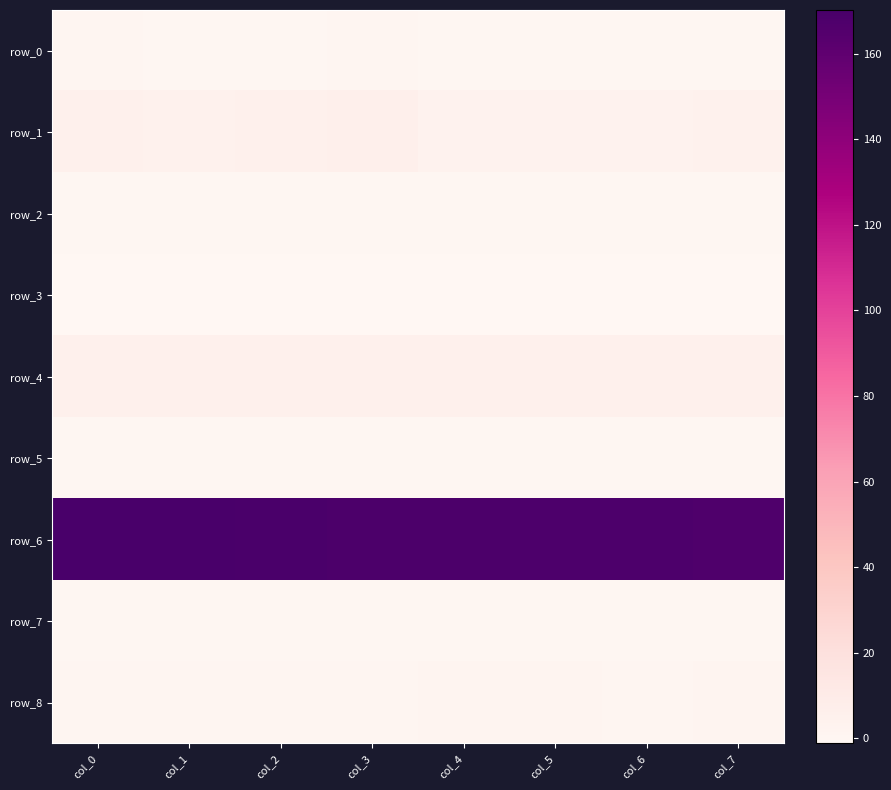

Reading left to right, extract all data points from this chart.

row_0: col_0=0.2	col_1=0.2	col_2=0.2	col_3=0.2	col_4=0.2	col_5=0.1	col_6=0.1	col_7=0.2
row_1: col_0=5.0	col_1=4.4	col_2=5.5	col_3=6.5	col_4=3.0	col_5=3.1	col_6=3.4	col_7=4.6
row_2: col_0=0.1	col_1=0.0	col_2=0.0	col_3=0.0	col_4=0.1	col_5=0.0	col_6=0.0	col_7=0.0
row_3: col_0=-1.1	col_1=-1.1	col_2=-1.1	col_3=-1.1	col_4=-1.1	col_5=-1.1	col_6=-1.1	col_7=-1.1
row_4: col_0=5.5	col_1=5.5	col_2=5.5	col_3=5.4	col_4=5.4	col_5=5.4	col_6=5.4	col_7=5.4
row_5: col_0=-0.0	col_1=-0.0	col_2=-0.0	col_3=-0.0	col_4=-0.0	col_5=-0.0	col_6=-0.0	col_7=-0.0
row_6: col_0=170.2	col_1=169.8	col_2=169.4	col_3=168.7	col_4=168.3	col_5=167.9	col_6=167.6	col_7=167.2
row_7: col_0=0.1	col_1=0.1	col_2=0.0	col_3=0.0	col_4=0.0	col_5=0.0	col_6=0.1	col_7=0.2
row_8: col_0=0.8	col_1=0.8	col_2=0.8	col_3=0.8	col_4=1.0	col_5=0.9	col_6=0.8	col_7=0.9